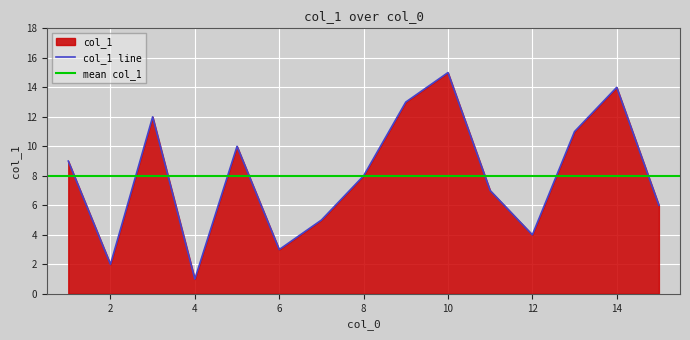

Where is the data nearest to the value 8?

8